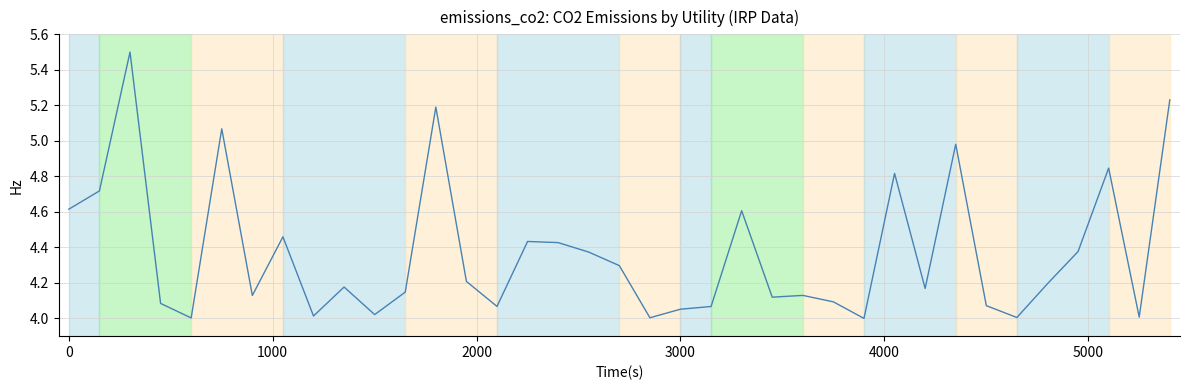

True or false: there are more than 0 points higher than both neighbors.

True